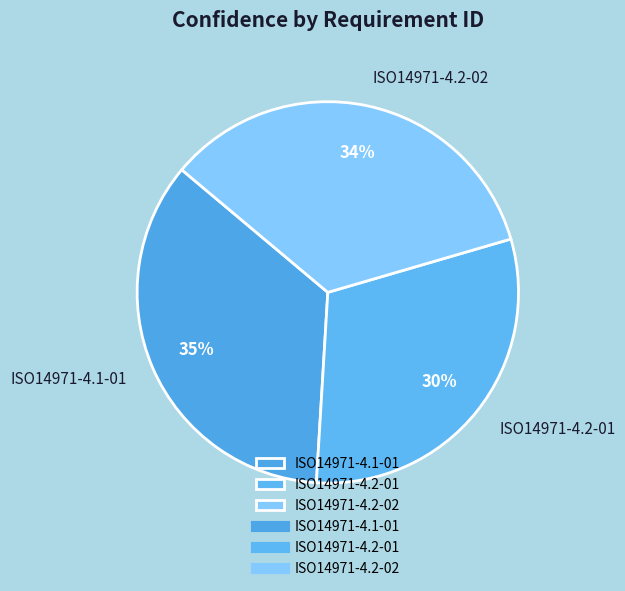

What percentage is the ISO14971-4.2-01 slice, to the nearest percent?

30%